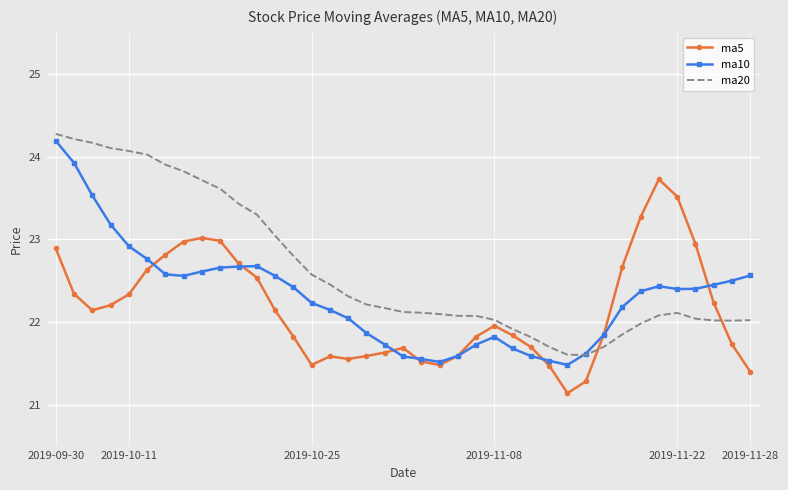

True or false: ma20 and ma5 intersect in this chart.

True